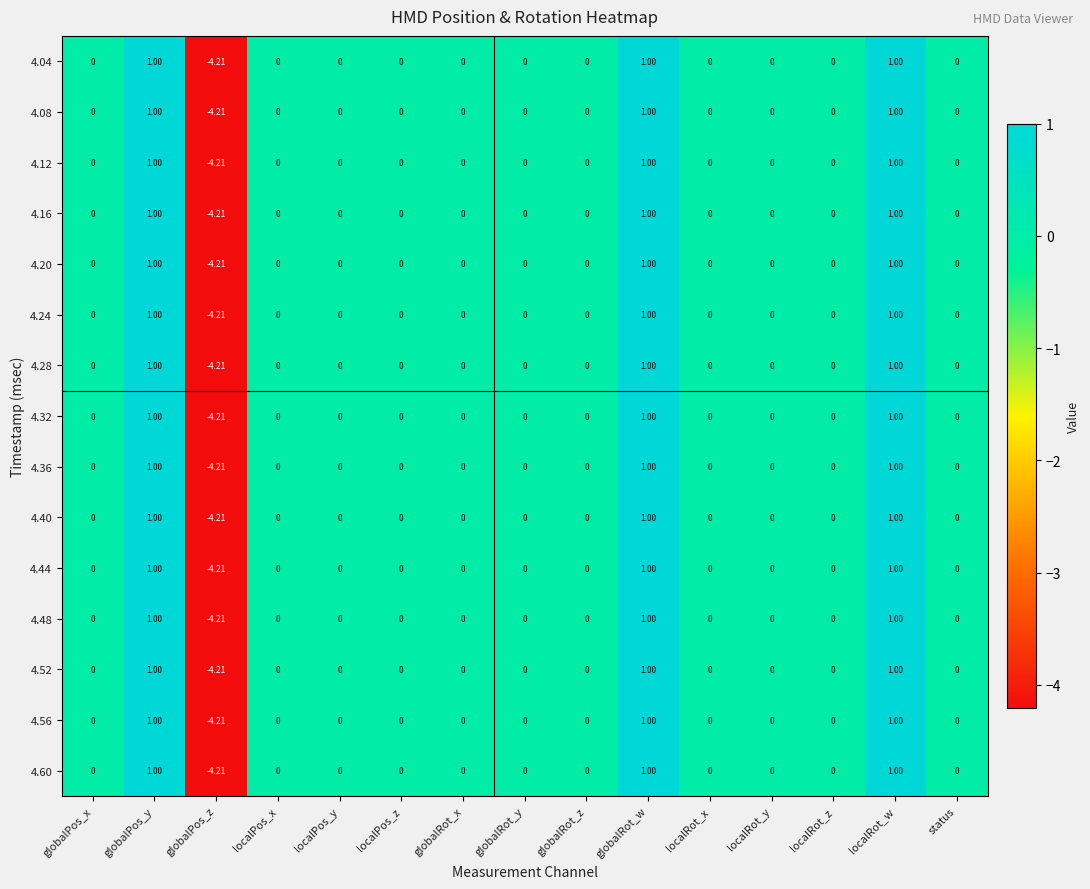

Is the value of 4.44 at globalPos_y greater than the value of 4.16 at localPos_y?

Yes